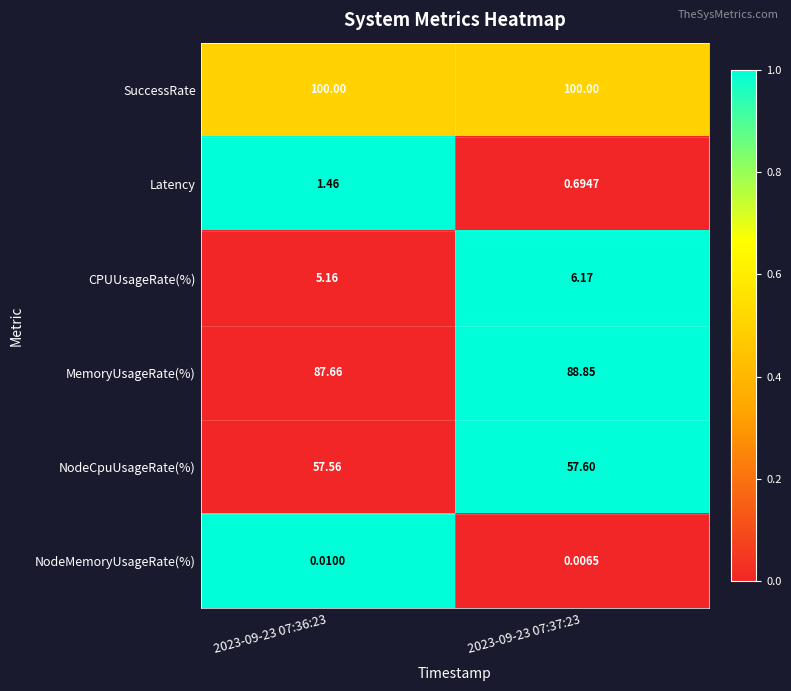

How many data points does each series have?

2